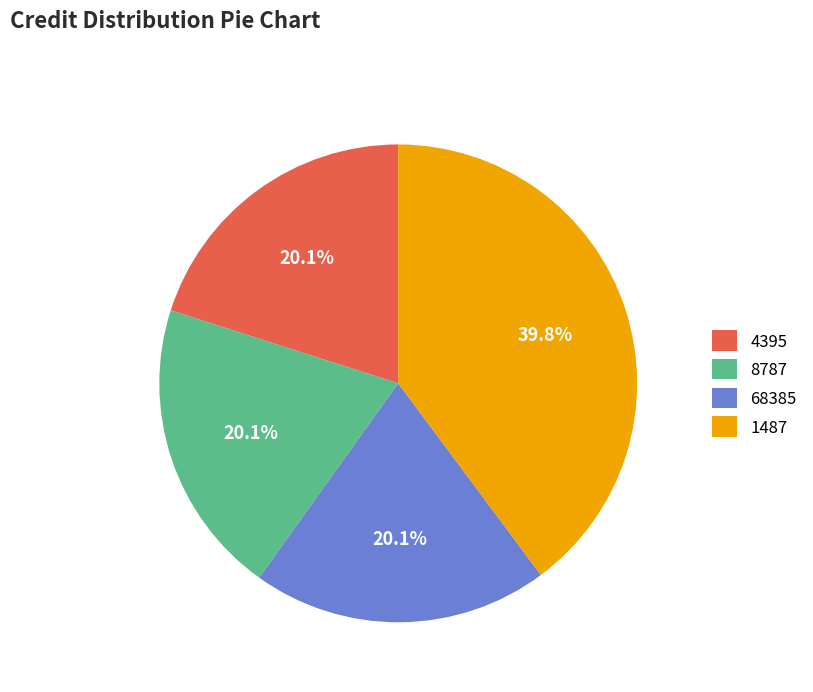

The 68385 slice represents 31% of the pie. True or false?

False